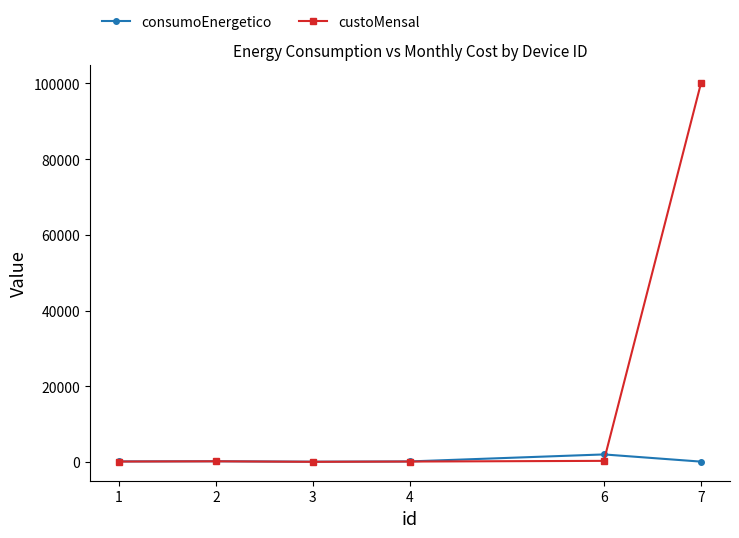

How many values in the consumoEnergetico series exceed 150?

4